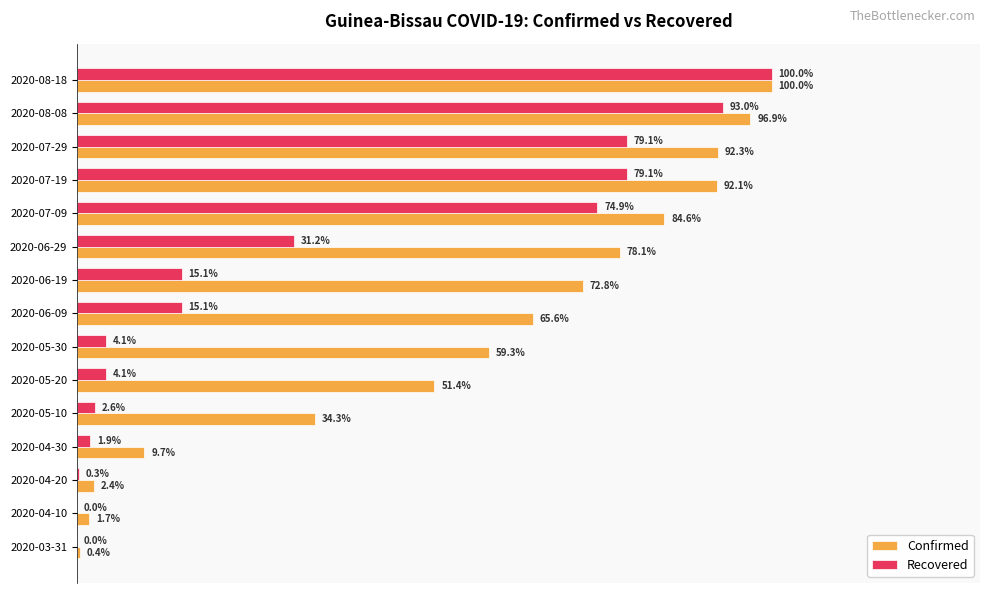

Which series has the largest total across all categories?

Confirmed